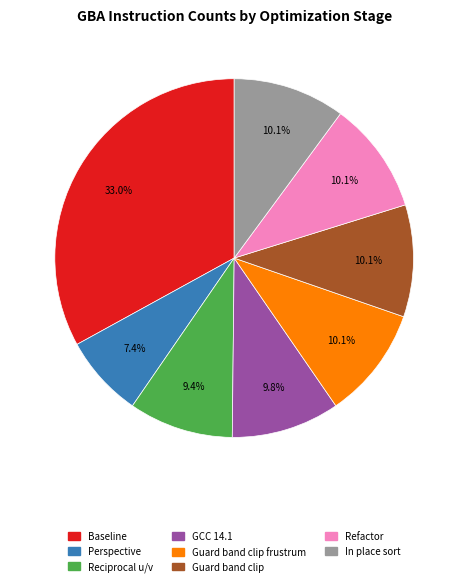

Is there any slice that represents more than half of the pie?

No